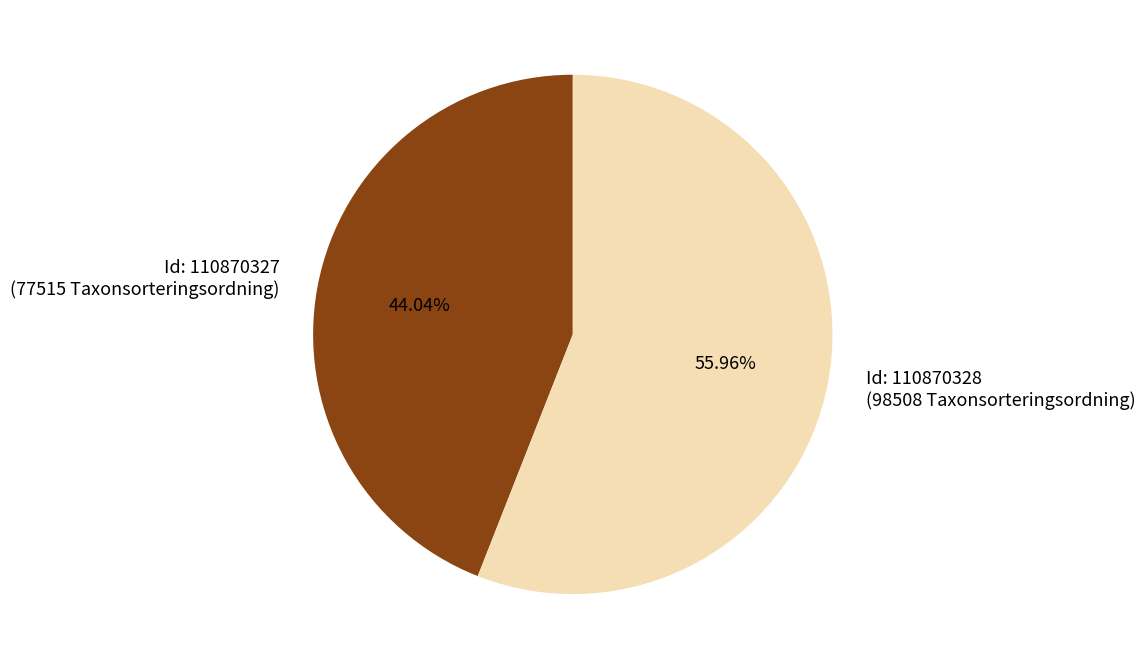

To the nearest percent, what is the difference between the largest and smallest slice percentages?

12%